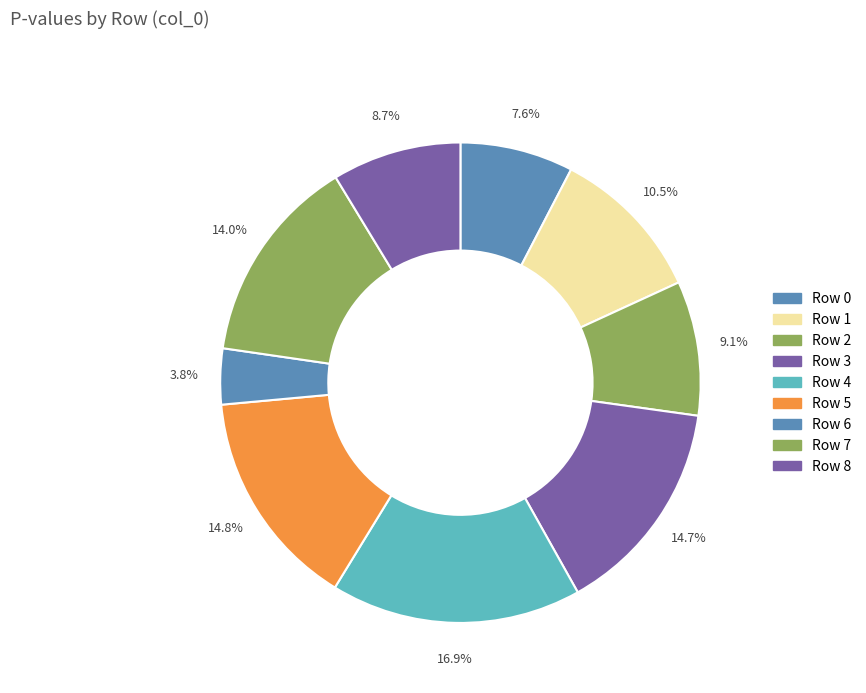

How many slices are in this pie chart?

9